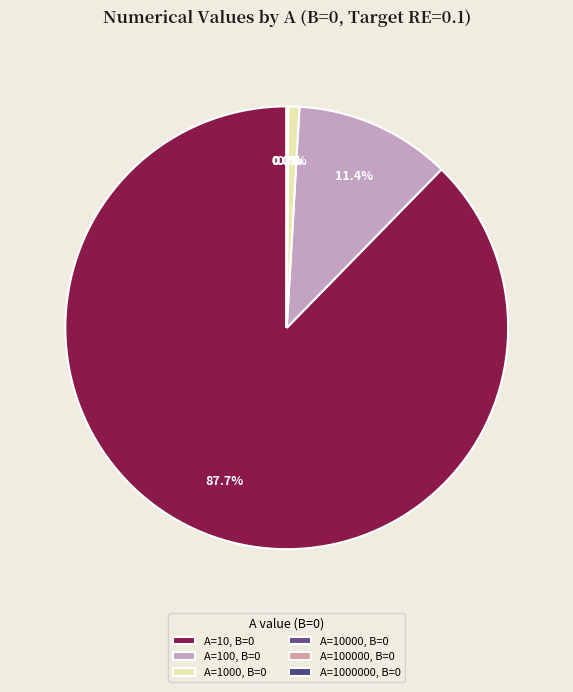

Count the number of slices in the pie.

6